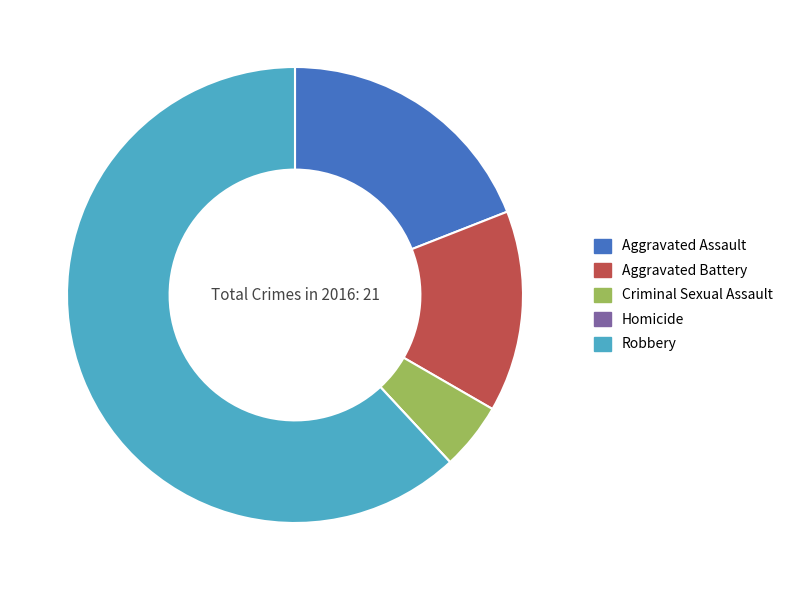

What is the largest slice in the pie chart?

Robbery